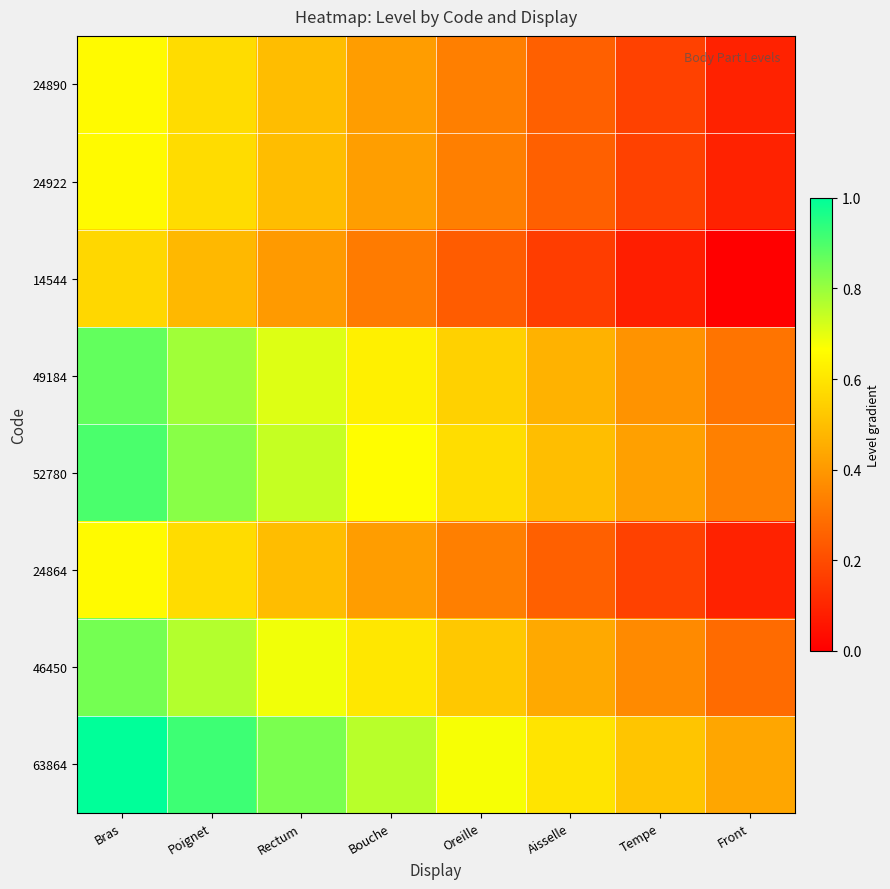

Rank the series at Bouche from highest to lowest value.

63864, 52780, 49184, 46450, 24922, 24890, 24864, 14544